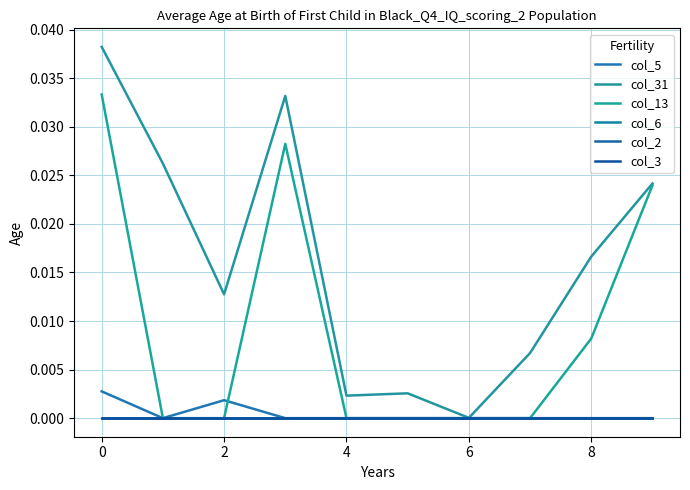

Is this an area chart (filled region under the line)?

No